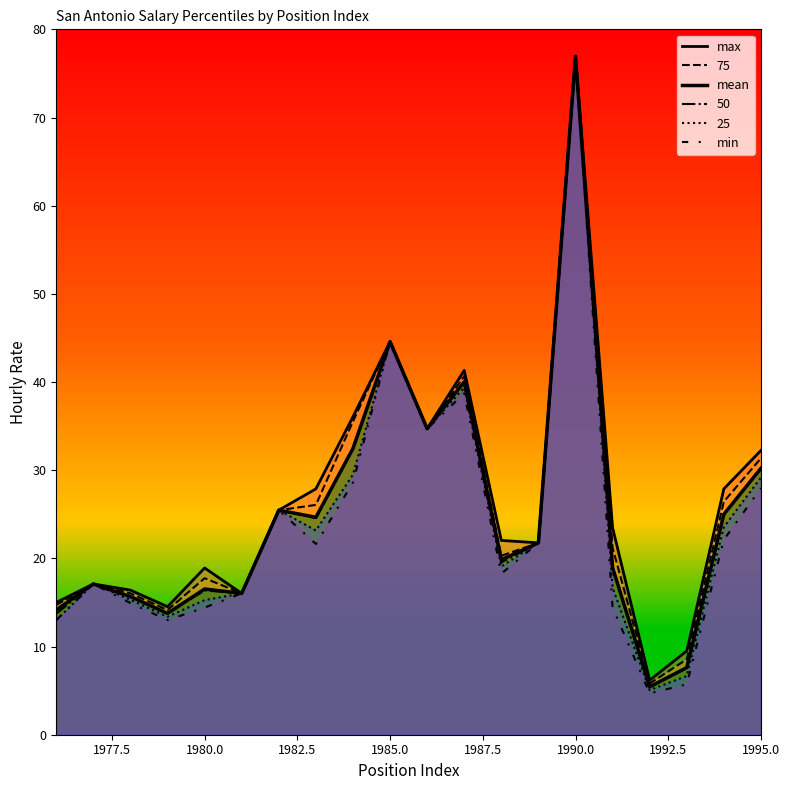

What is the lowest value of the min series?

4.7